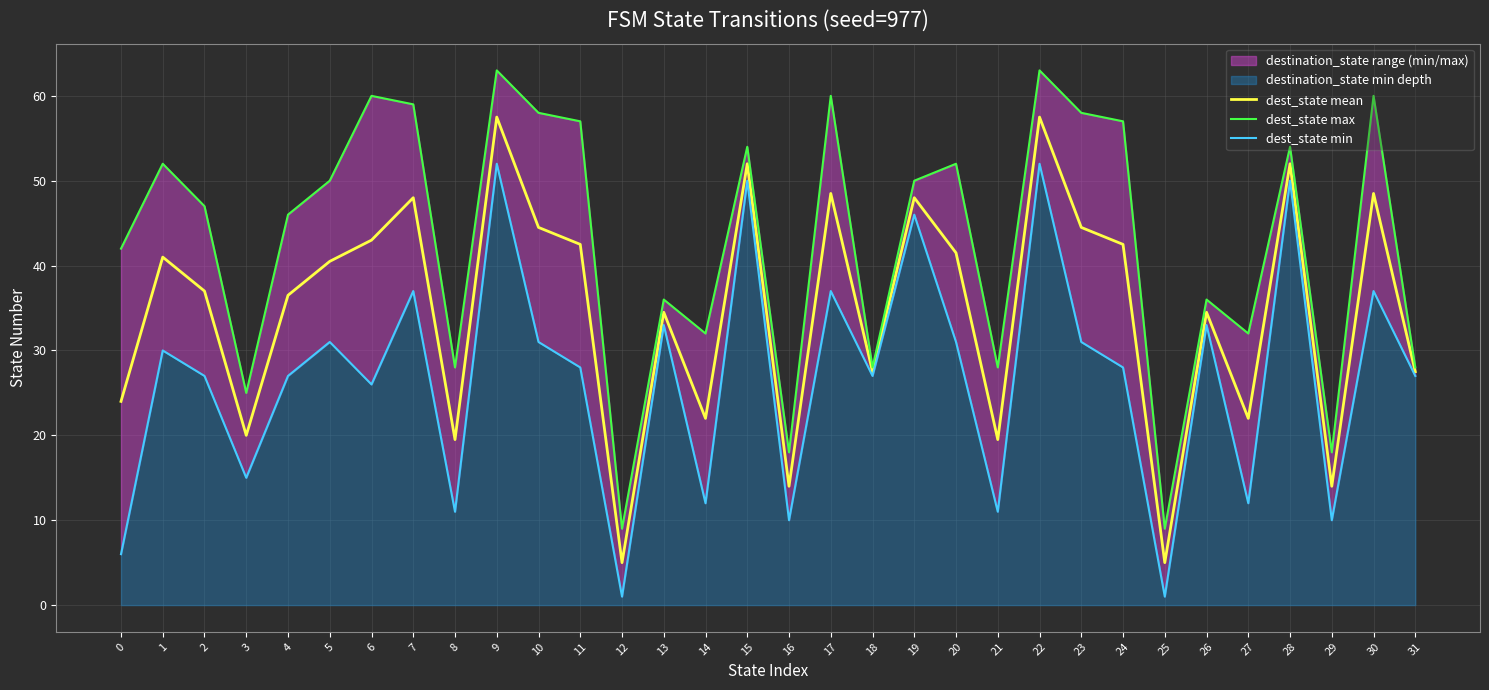

At which category does dest_state mean reach its first local peak?

1